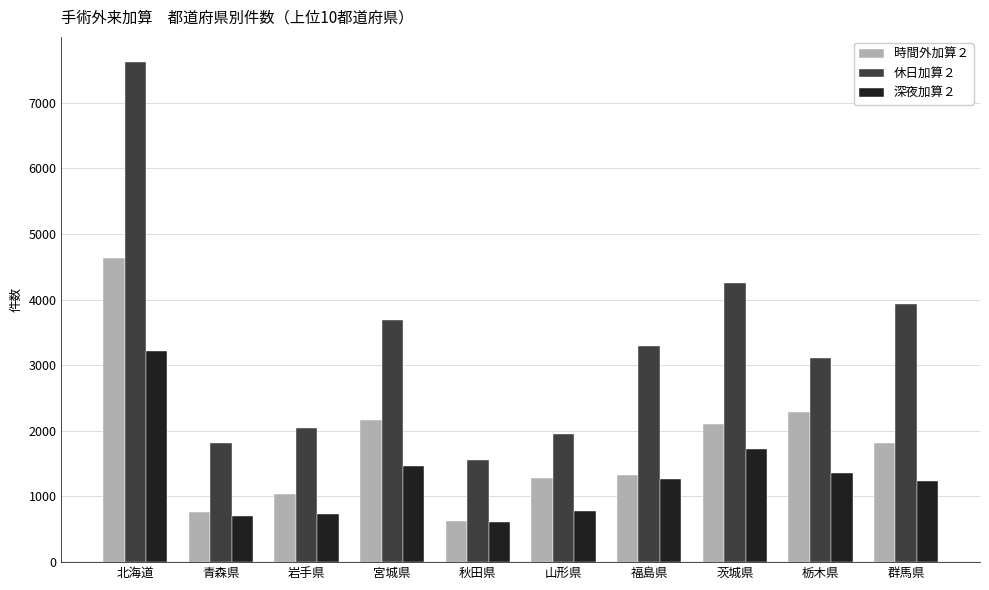

How many categories are shown in the chart?

10